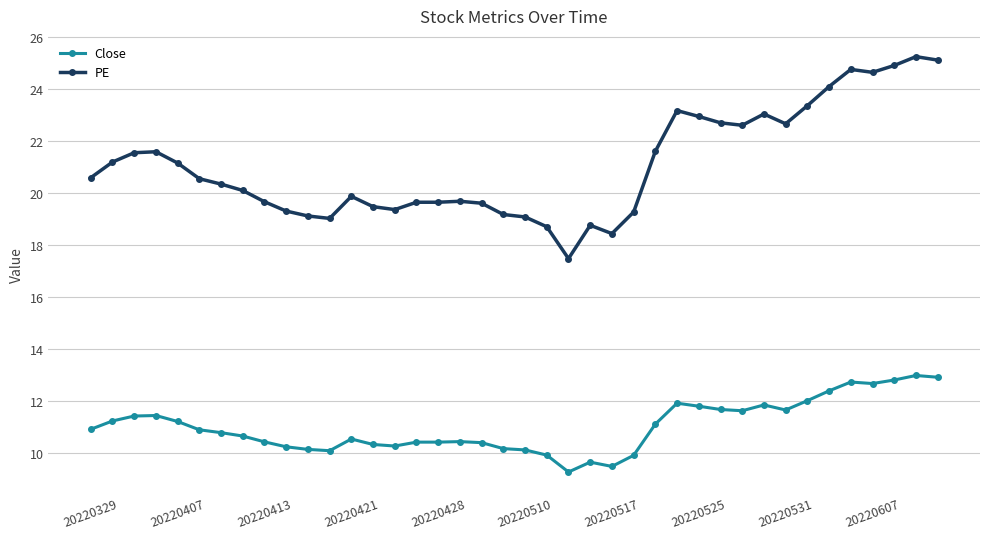

What is the maximum value shown in the chart?

25.3